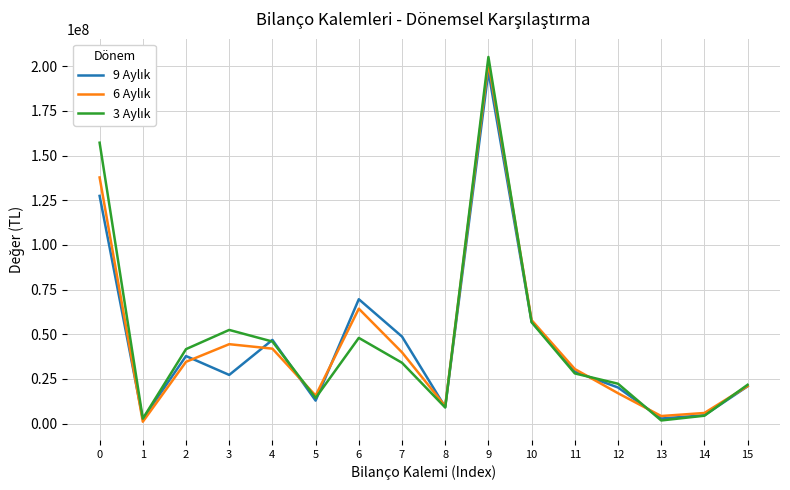

What is the greatest value displayed?

205166322